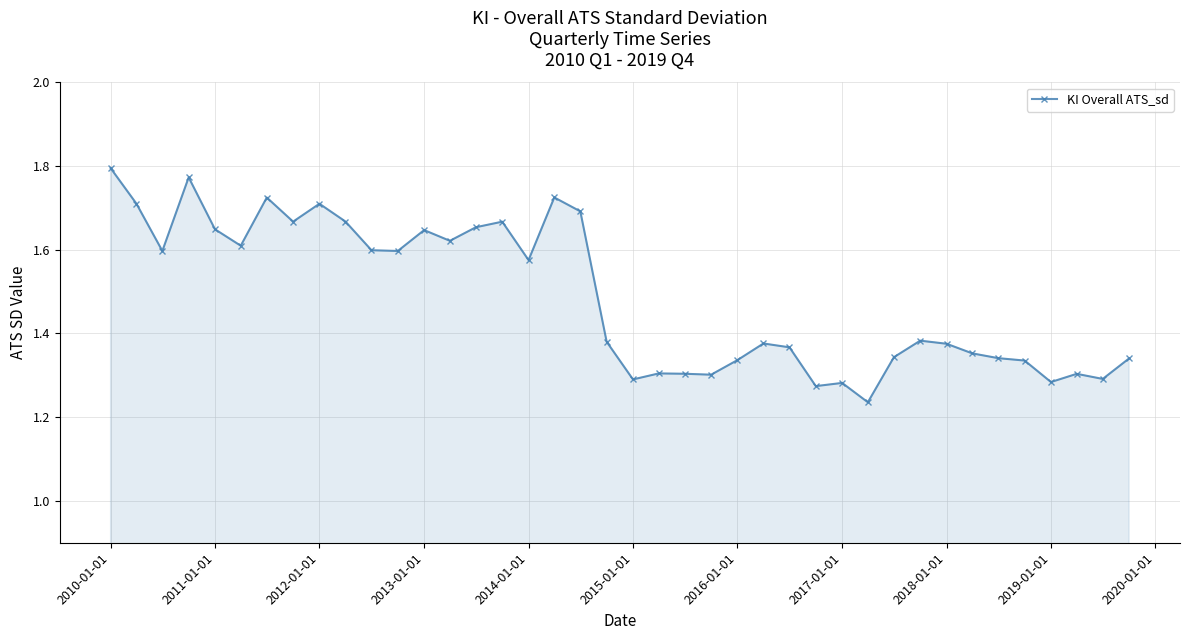

True or false: the data has more than 0 interior local peaks.

True